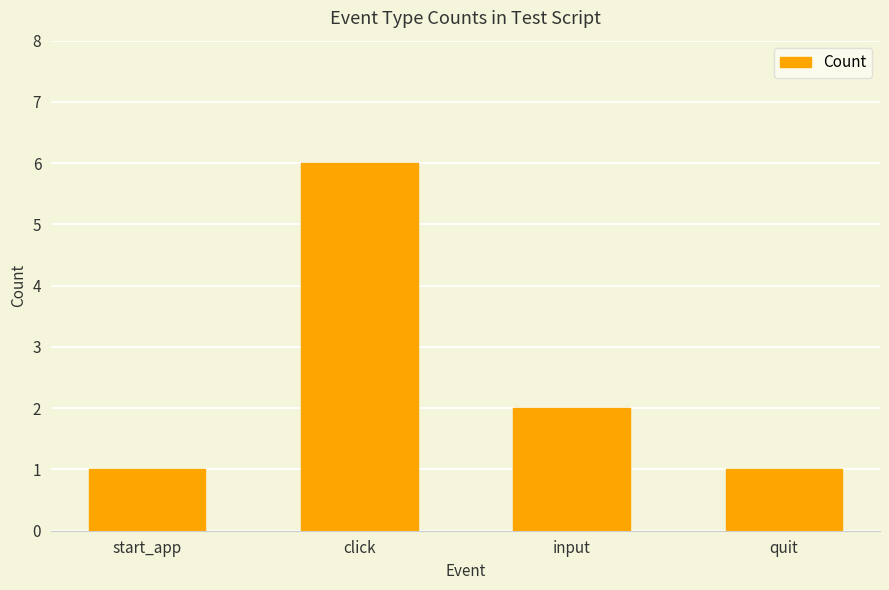

What is the maximum value shown in the chart?

6